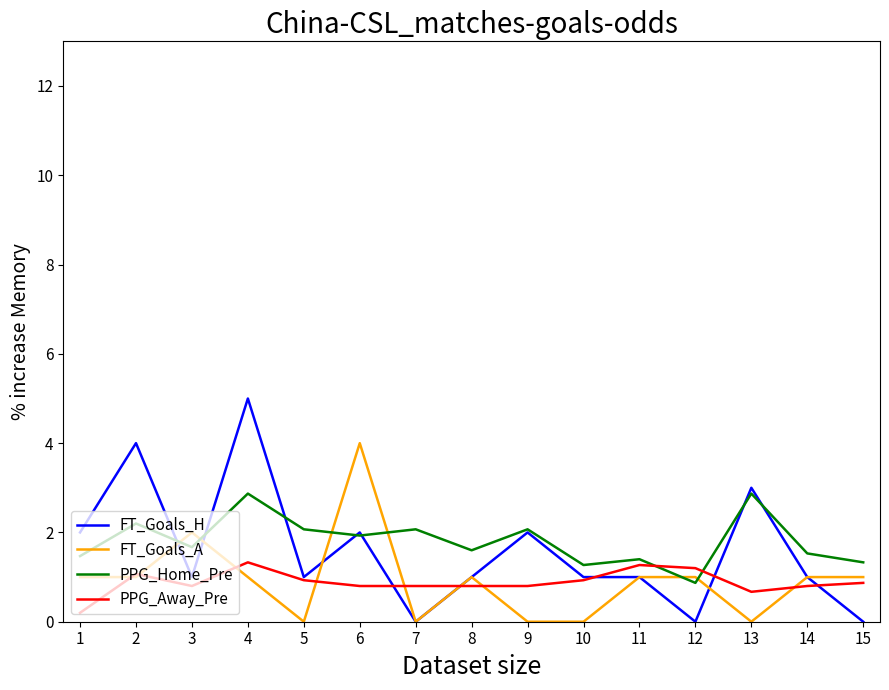

Is the value of FT_Goals_A at 8 greater than the value of PPG_Home_Pre at 14?

No